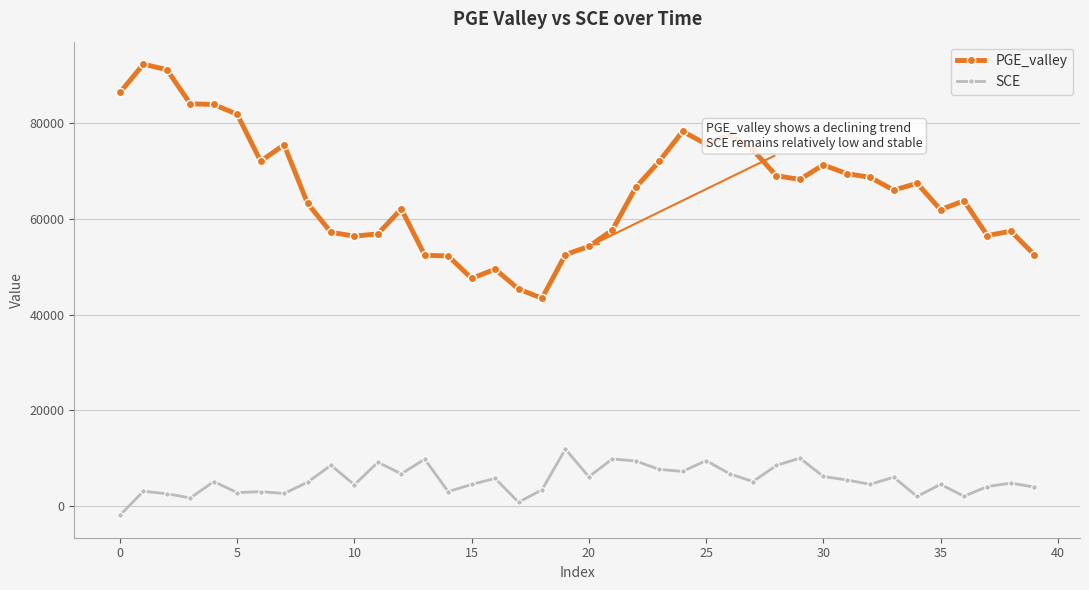

How many values in SCE are above zero?

39